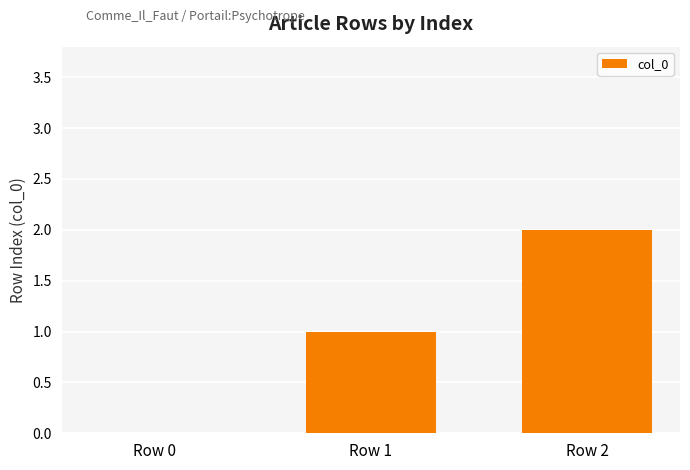

The value at Row 2 is 2. True or false?

True